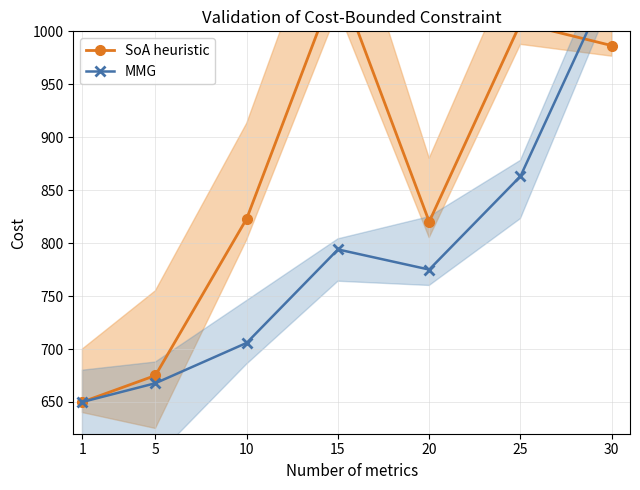

What is the sum of all SoA heuristic values?

6012.5